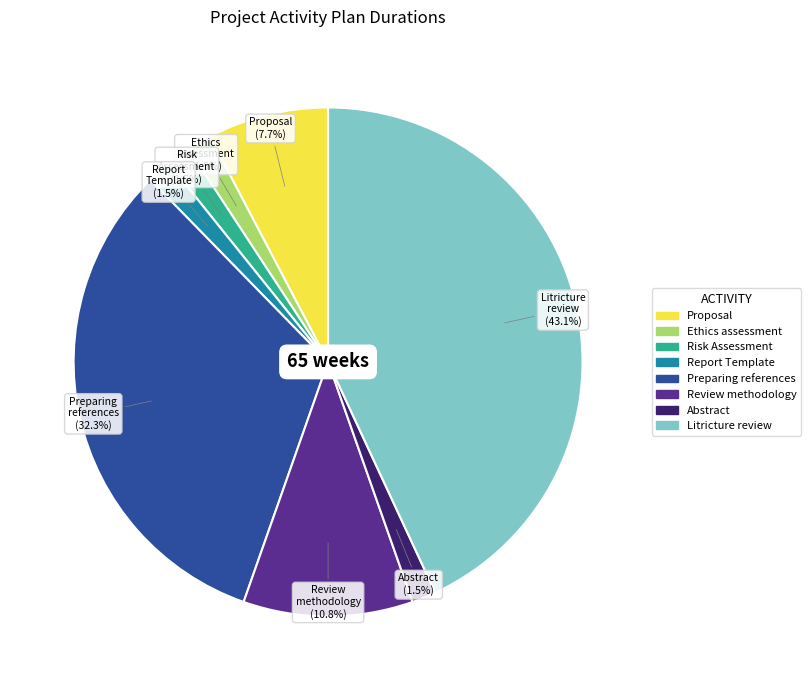

To the nearest percent, what is the difference between the largest and smallest slice percentages?

42%